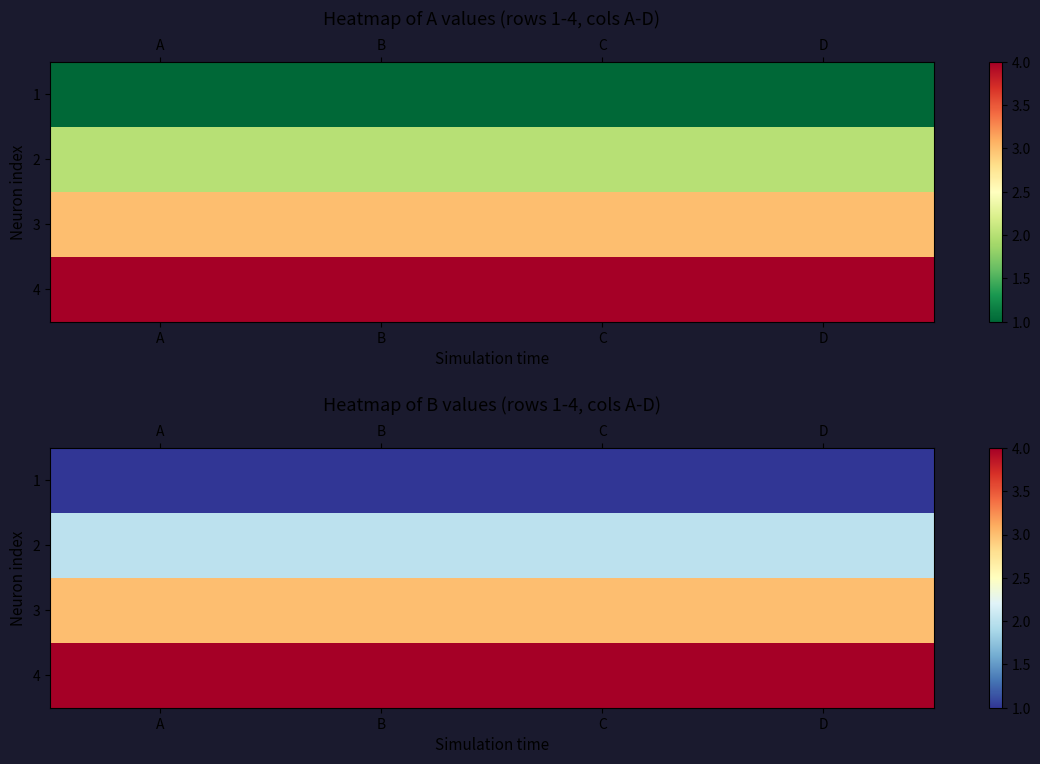

True or false: 4 has a value of 1 at D.

False